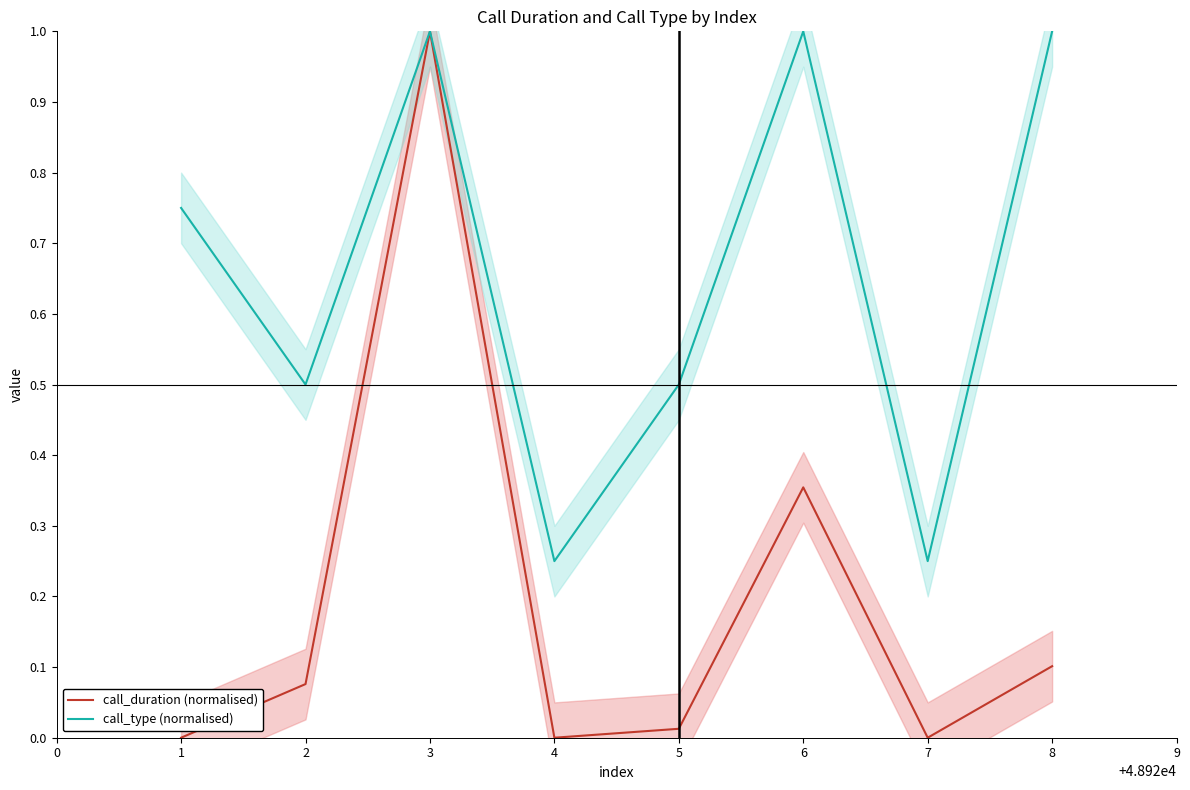

What is the sum of all call_type (normalised) values?

5.2